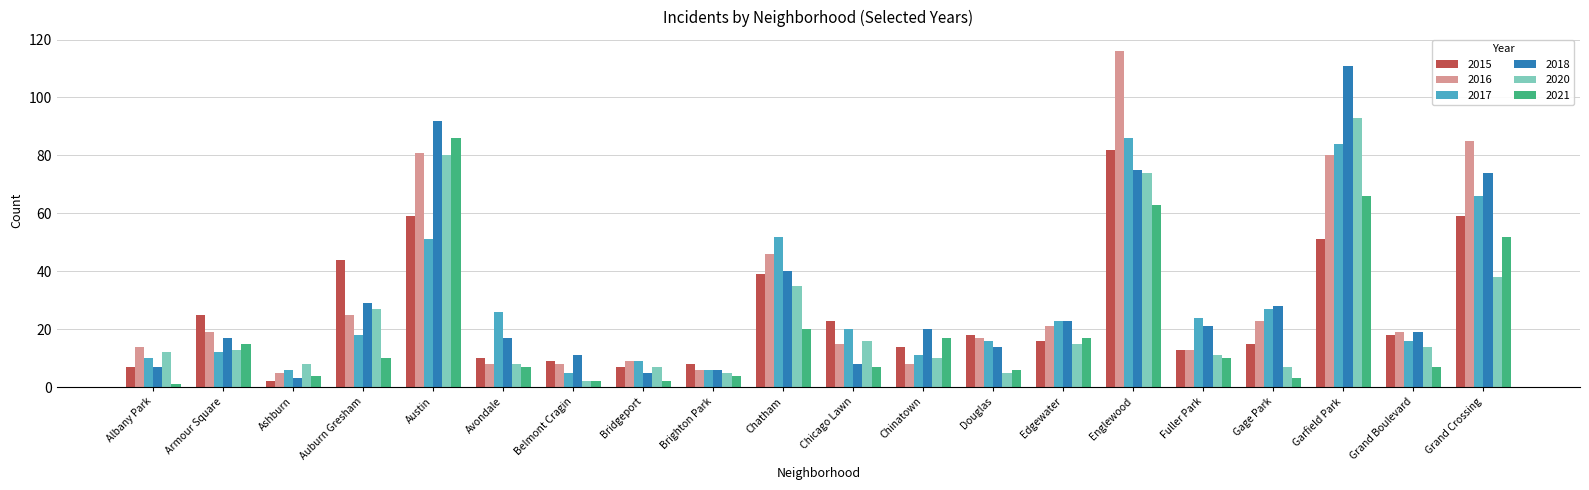

What is the label of the 2nd bar from the left?

Armour Square